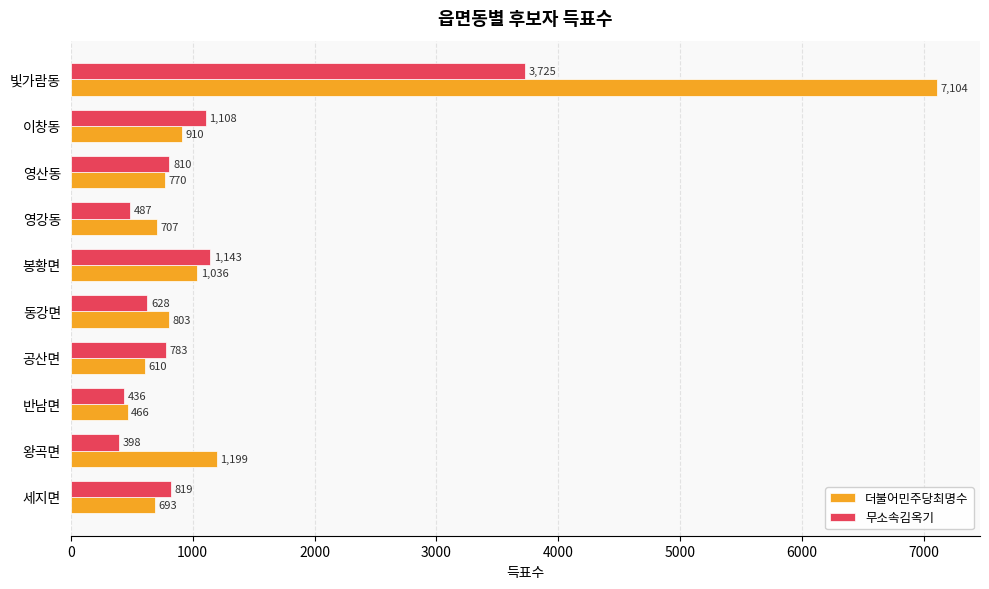

The 무소속김옥기 series shows 911 at 동강면. True or false?

False